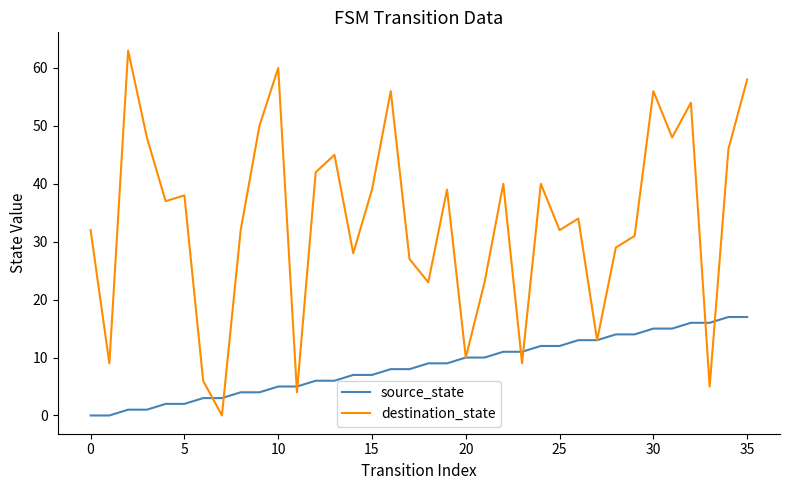

Which series has the largest total across all categories?

destination_state